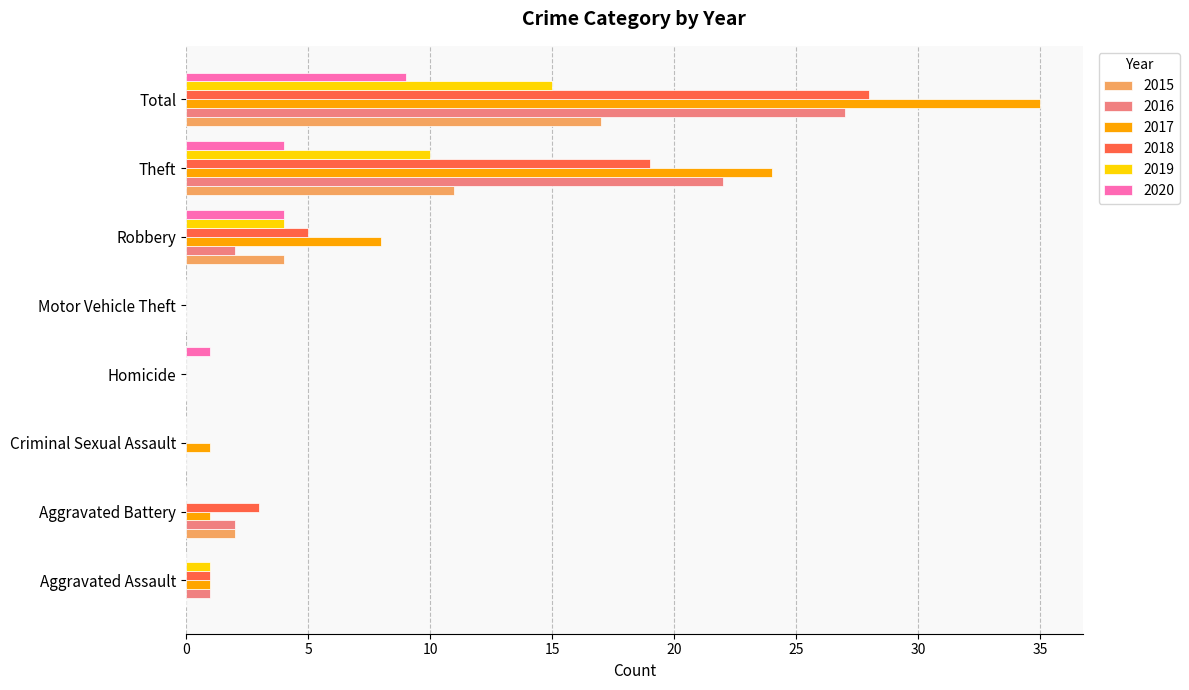

What is the sum of all 2020 values?

18